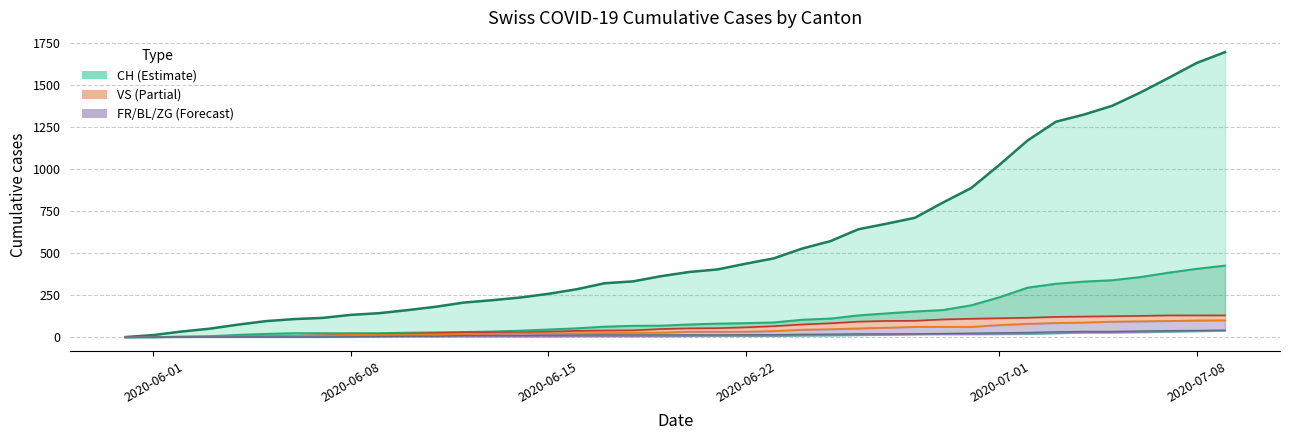

True or false: VS and FR intersect in this chart.

False